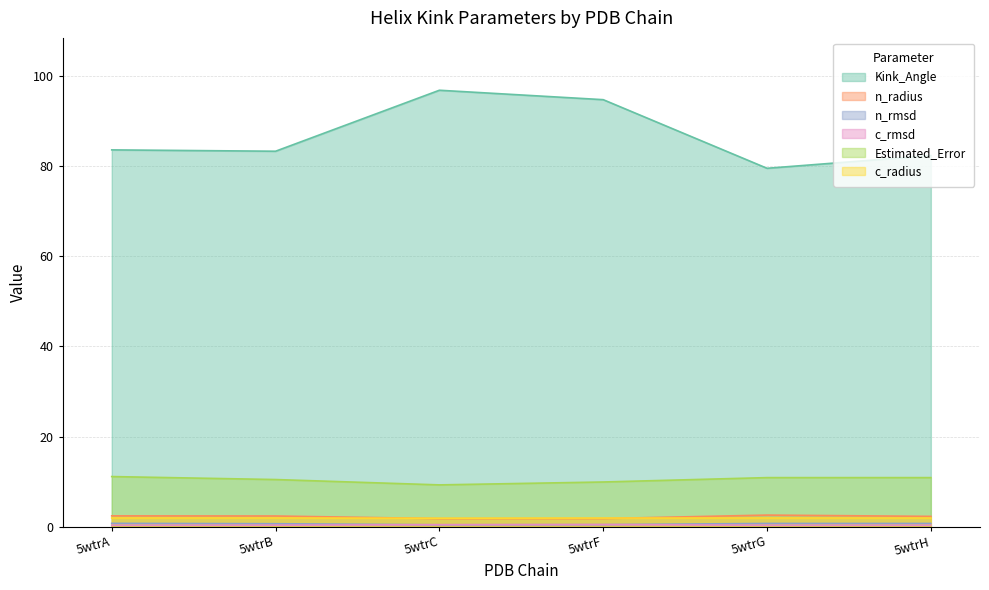

Reading left to right, extract all data points from this chart.

Kink_Angle: 5wtrA=83.6	5wtrB=83.3	5wtrC=96.9	5wtrF=94.8	5wtrG=79.5	5wtrH=82.4
n_radius: 5wtrA=2.4	5wtrB=2.4	5wtrC=1.8	5wtrF=1.8	5wtrG=2.6	5wtrH=2.3
n_rmsd: 5wtrA=0.7	5wtrB=0.6	5wtrC=0.4	5wtrF=0.4	5wtrG=0.7	5wtrH=0.7
c_rmsd: 5wtrA=0.3	5wtrB=0.3	5wtrC=0.4	5wtrF=0.5	5wtrG=0.3	5wtrH=0.3
Estimated_Error: 5wtrA=11.1	5wtrB=10.4	5wtrC=9.3	5wtrF=9.9	5wtrG=10.9	5wtrH=10.9
c_radius: 5wtrA=1.9	5wtrB=1.9	5wtrC=1.9	5wtrF=1.9	5wtrG=1.9	5wtrH=1.9